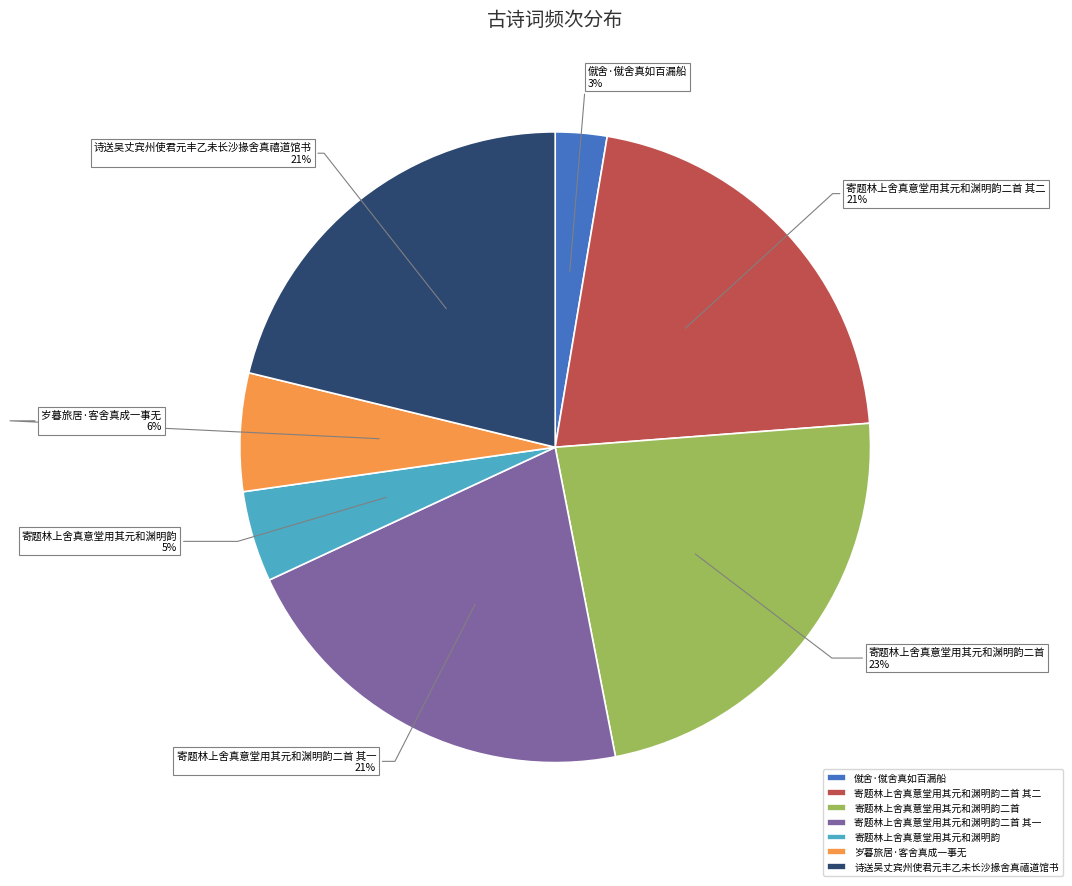

Which category has the smallest portion of the pie?

僦舍·僦舍真如百漏船